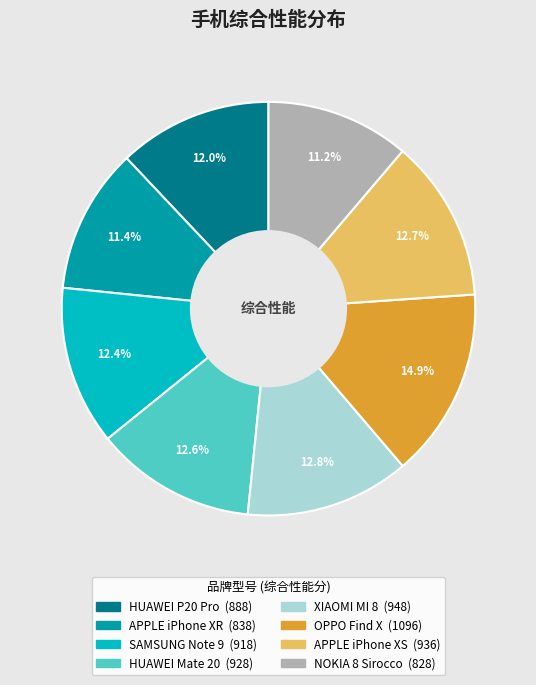

Is there any slice that represents more than half of the pie?

No